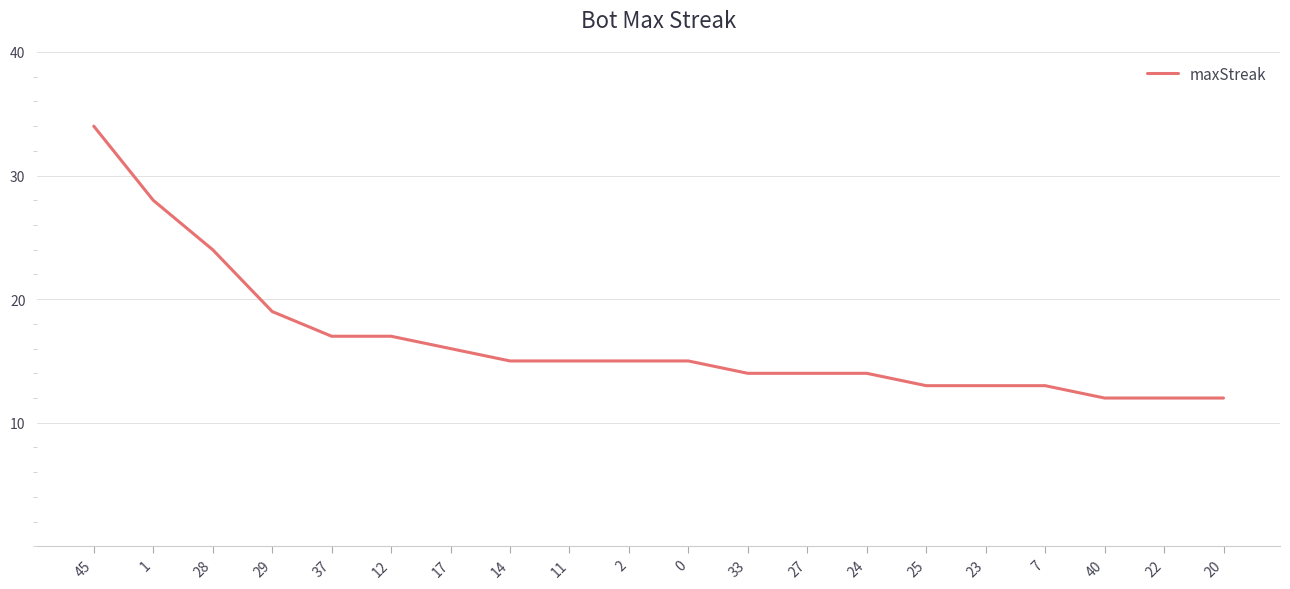

What is the sum of all values?

332